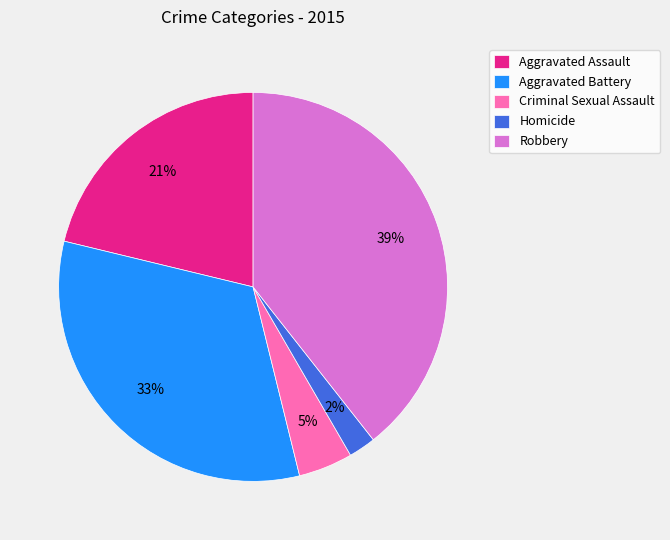

Is there any slice that represents more than half of the pie?

No